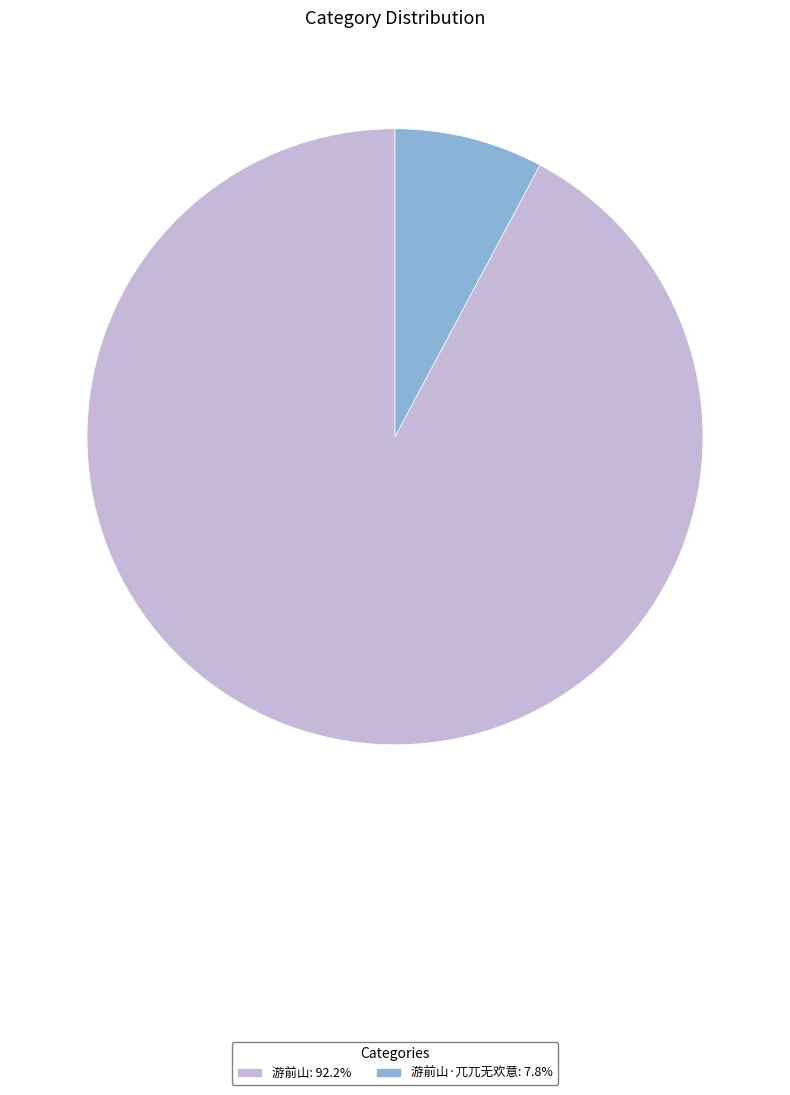

Approximately how many times larger is the value at 游前山: 92.2% compared to 游前山·兀兀无欢意: 7.8%?

11.8